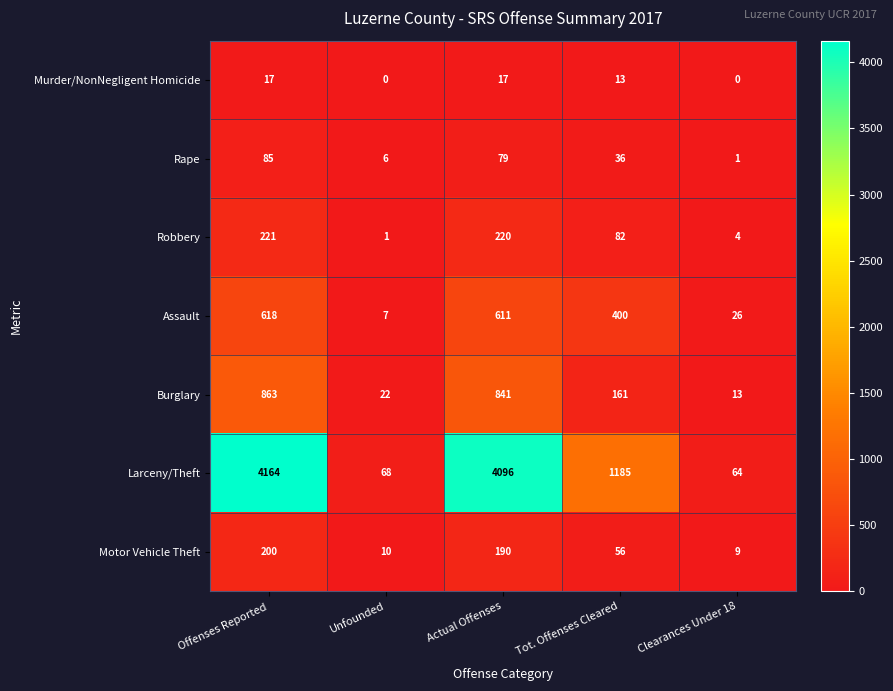

Is it true that Burglary equals 161 at Tot. Offenses Cleared?

True